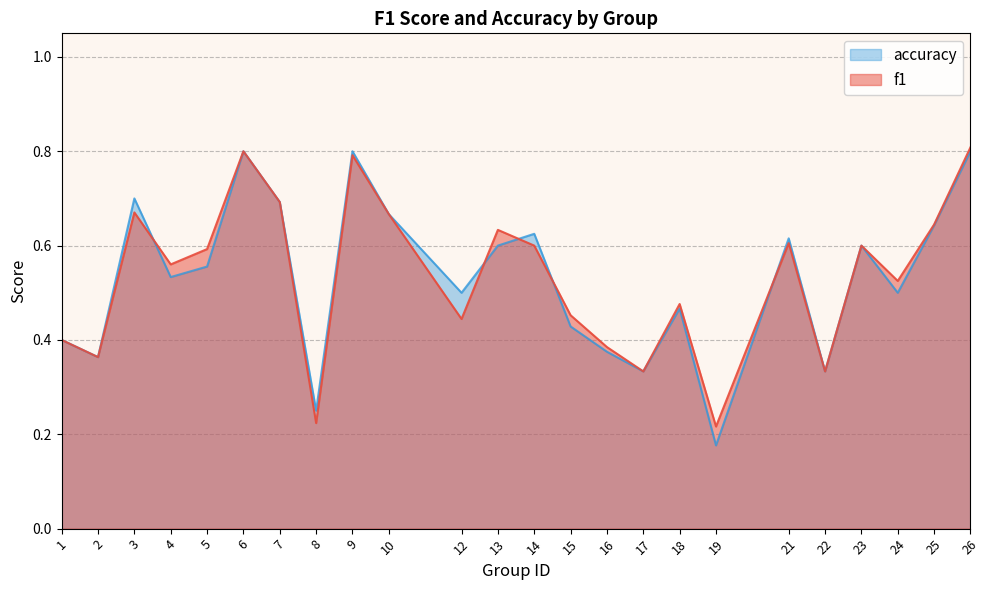

Where is the first local maximum for f1?

3